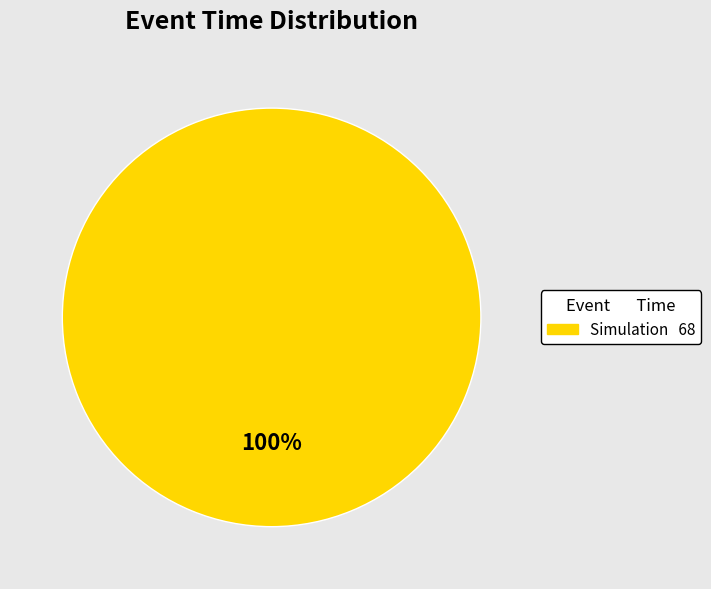

Does any single category account for the majority?

Yes